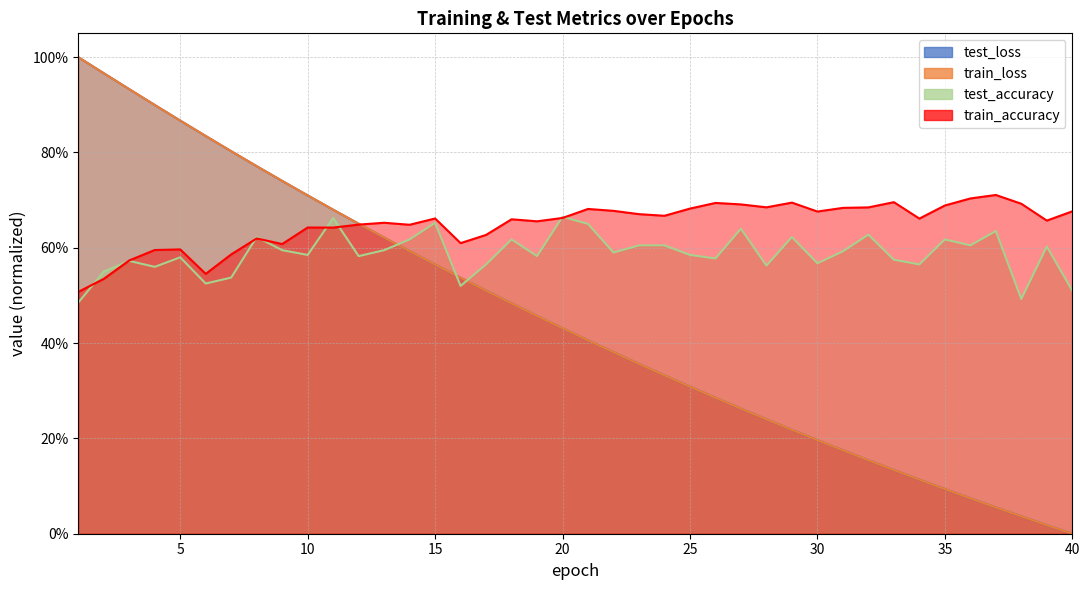

Reading left to right, list all the values displayed in this chart.

test_loss: 1=1.0	2=1.0	3=0.9	4=0.9	5=0.9	6=0.8	7=0.8	8=0.8	9=0.7	10=0.7	11=0.7	12=0.7	13=0.6	14=0.6	15=0.6	16=0.5	17=0.5	18=0.5	19=0.5	20=0.4	21=0.4	22=0.4	23=0.4	24=0.3	25=0.3	26=0.3	27=0.3	28=0.2	29=0.2	30=0.2	31=0.2	32=0.2	33=0.1	34=0.1	35=0.1	36=0.1	37=0.1	38=0.0	39=0.0	40=0.0
train_loss: 1=1.0	2=1.0	3=0.9	4=0.9	5=0.9	6=0.8	7=0.8	8=0.8	9=0.7	10=0.7	11=0.7	12=0.7	13=0.6	14=0.6	15=0.6	16=0.5	17=0.5	18=0.5	19=0.5	20=0.4	21=0.4	22=0.4	23=0.4	24=0.3	25=0.3	26=0.3	27=0.3	28=0.2	29=0.2	30=0.2	31=0.2	32=0.2	33=0.1	34=0.1	35=0.1	36=0.1	37=0.1	38=0.0	39=0.0	40=0.0
test_accuracy: 1=0.5	2=0.6	3=0.6	4=0.6	5=0.6	6=0.5	7=0.5	8=0.6	9=0.6	10=0.6	11=0.7	12=0.6	13=0.6	14=0.6	15=0.7	16=0.5	17=0.6	18=0.6	19=0.6	20=0.7	21=0.7	22=0.6	23=0.6	24=0.6	25=0.6	26=0.6	27=0.6	28=0.6	29=0.6	30=0.6	31=0.6	32=0.6	33=0.6	34=0.6	35=0.6	36=0.6	37=0.6	38=0.5	39=0.6	40=0.5
train_accuracy: 1=0.5	2=0.5	3=0.6	4=0.6	5=0.6	6=0.5	7=0.6	8=0.6	9=0.6	10=0.6	11=0.6	12=0.6	13=0.7	14=0.6	15=0.7	16=0.6	17=0.6	18=0.7	19=0.7	20=0.7	21=0.7	22=0.7	23=0.7	24=0.7	25=0.7	26=0.7	27=0.7	28=0.7	29=0.7	30=0.7	31=0.7	32=0.7	33=0.7	34=0.7	35=0.7	36=0.7	37=0.7	38=0.7	39=0.7	40=0.7